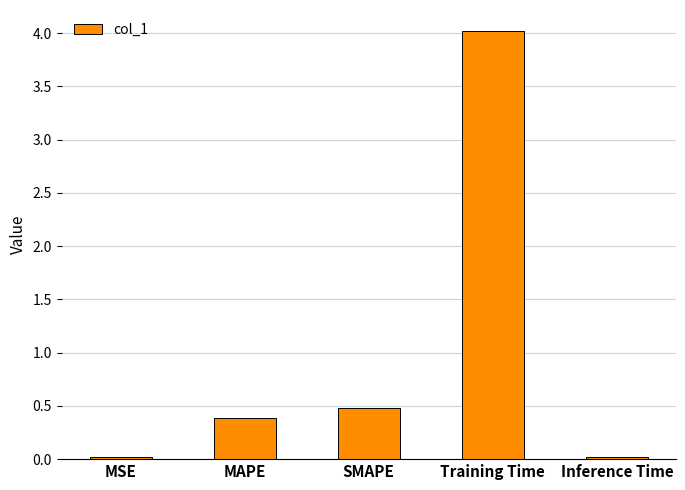

The chart shows a value of 0.8 at SMAPE. True or false?

False